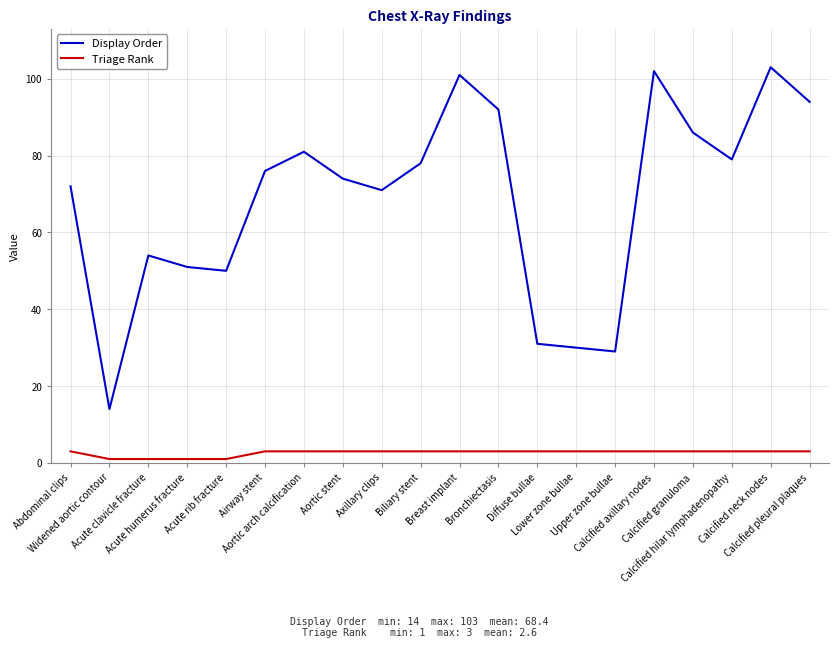

List the series in order of their peak value, highest first.

Display Order, Triage Rank